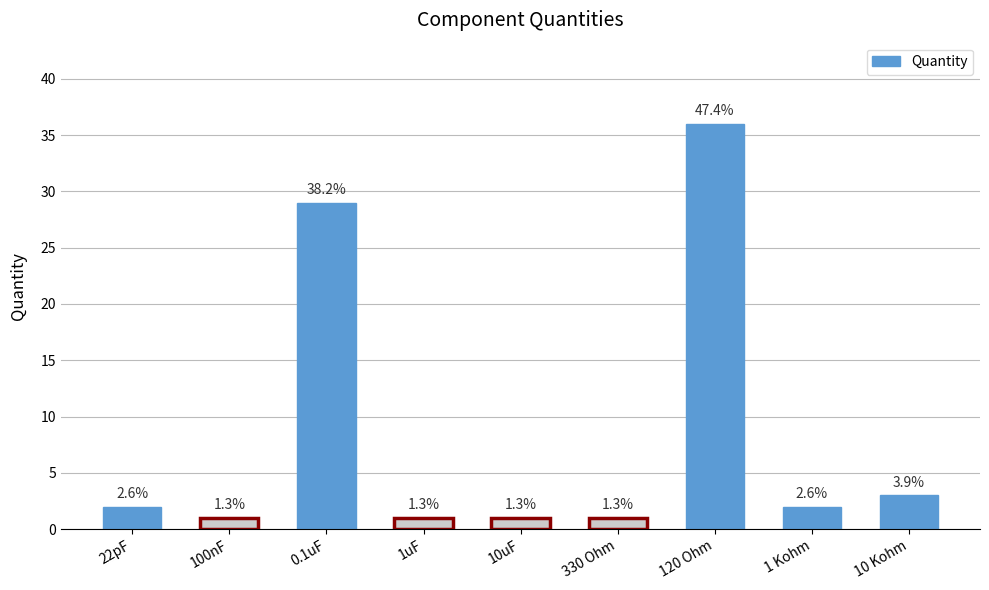

Does the chart contain any negative values?

No